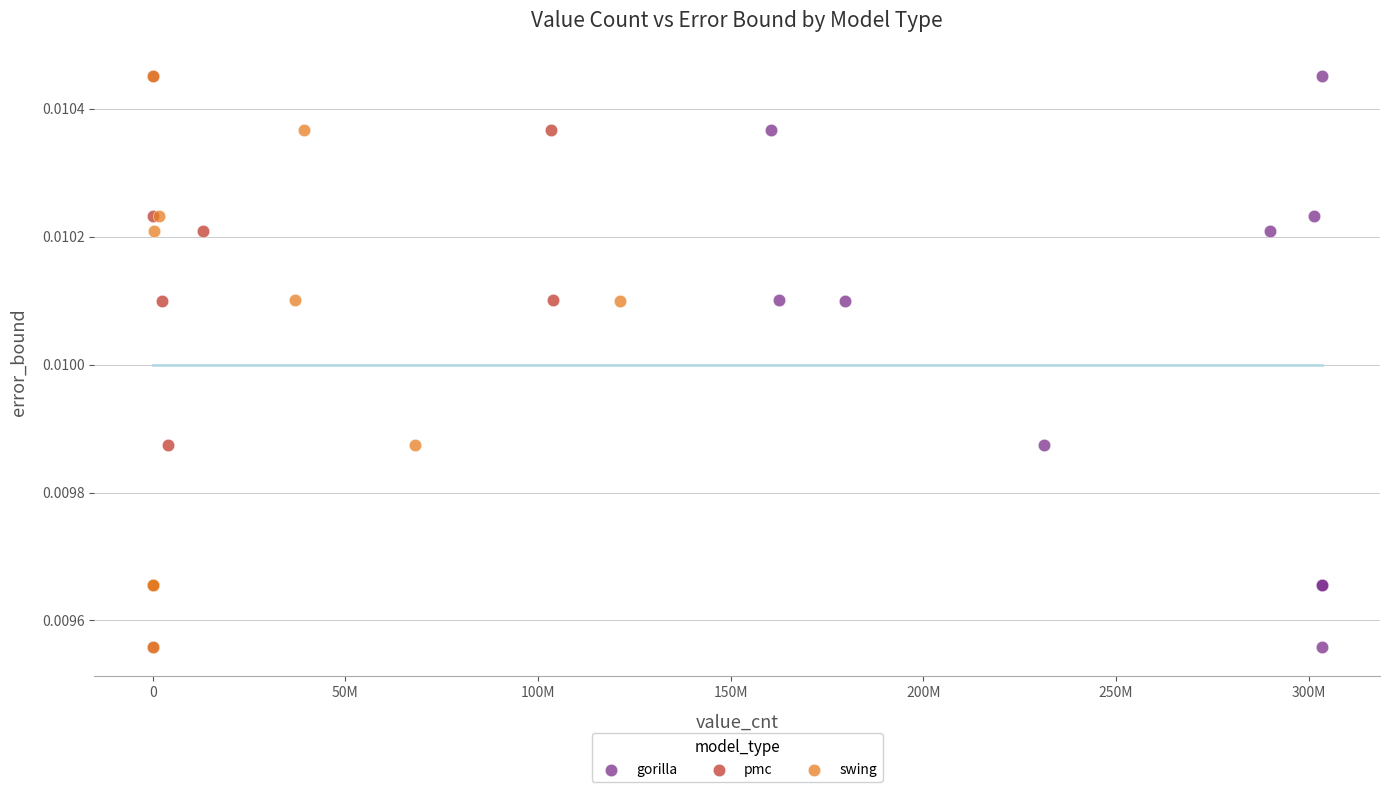

What are all the series names shown in the legend?

gorilla, pmc, swing